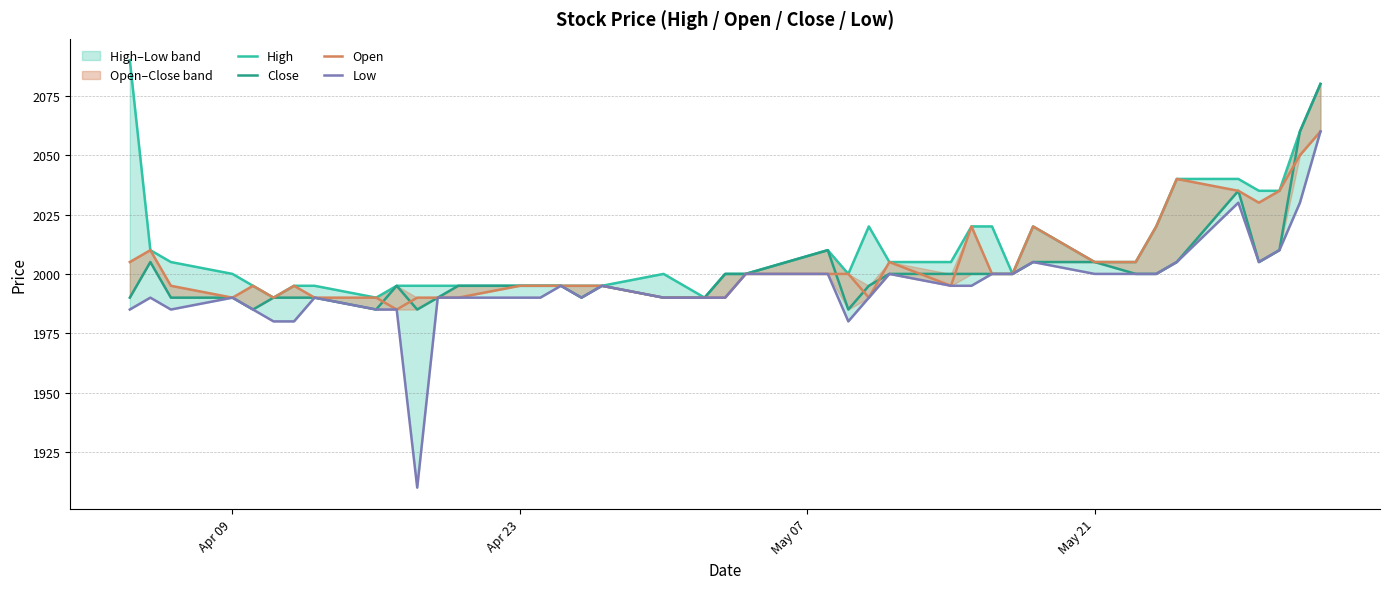

Does the chart have visible grid lines?

Yes